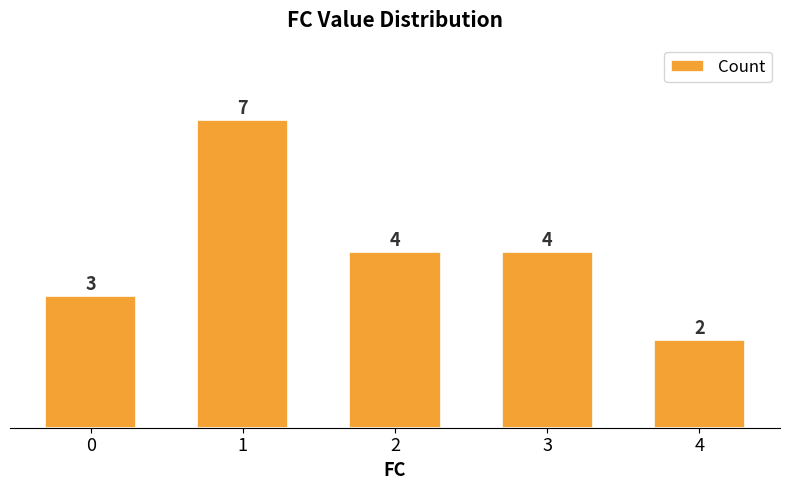

Which category has the highest value across all series?

1